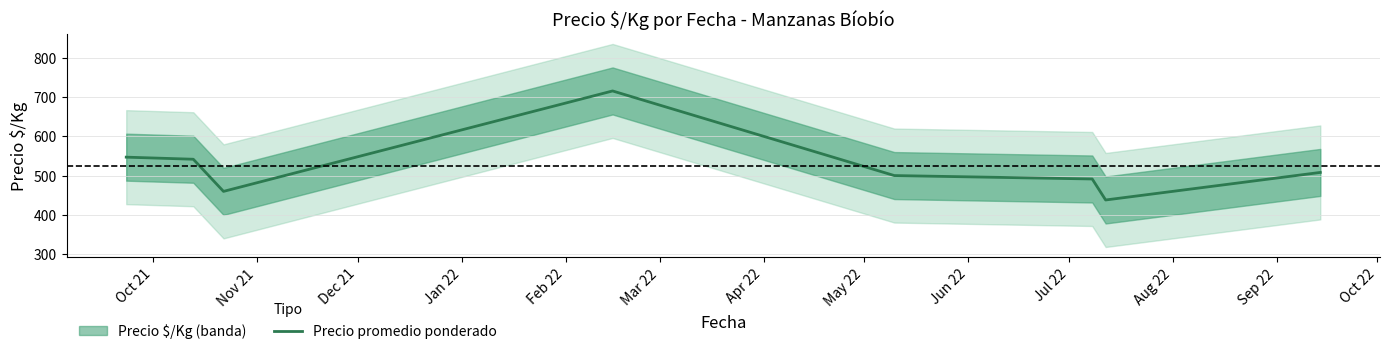

At which label does the data first exceed 508?

Oct 21